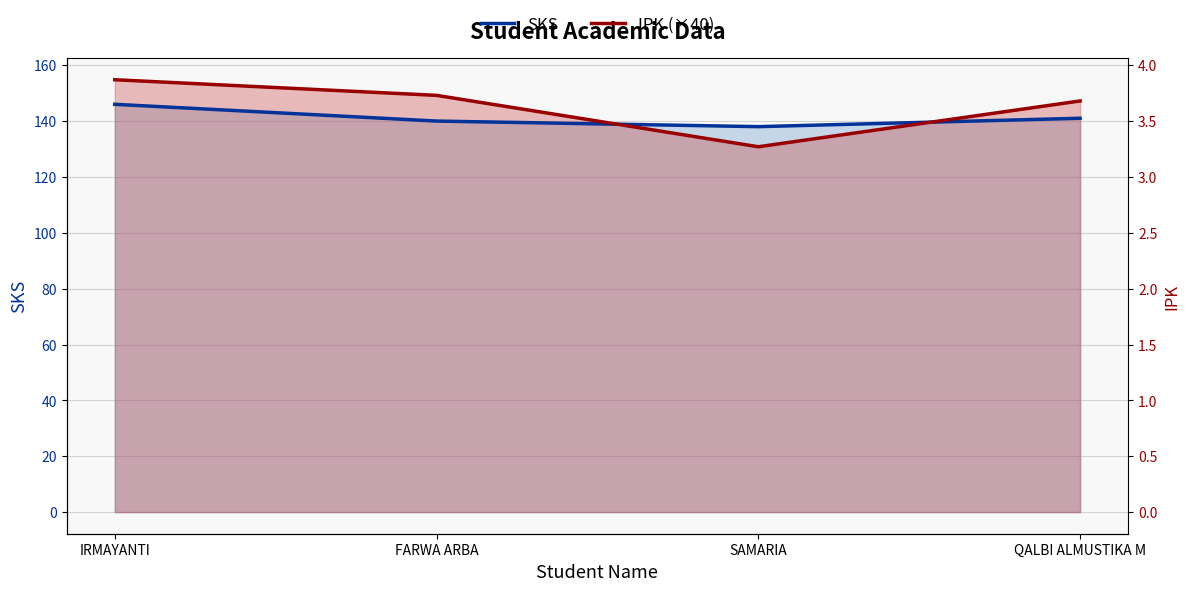

What is the minimum value shown in the chart?

130.8